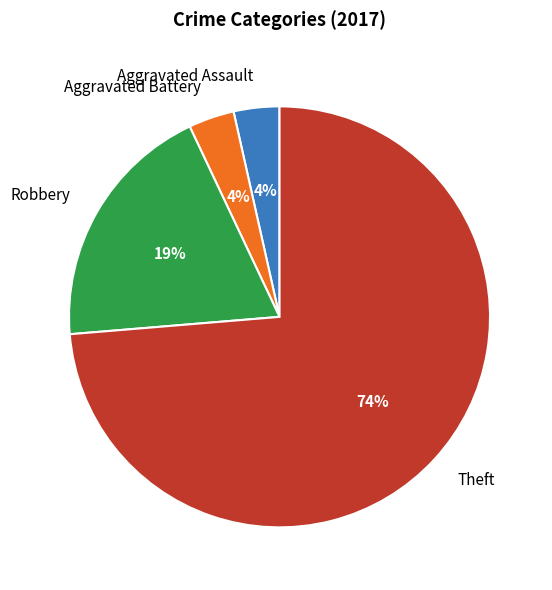

To the nearest percent, what is the combined percentage of Aggravated Battery and Robbery?

23%